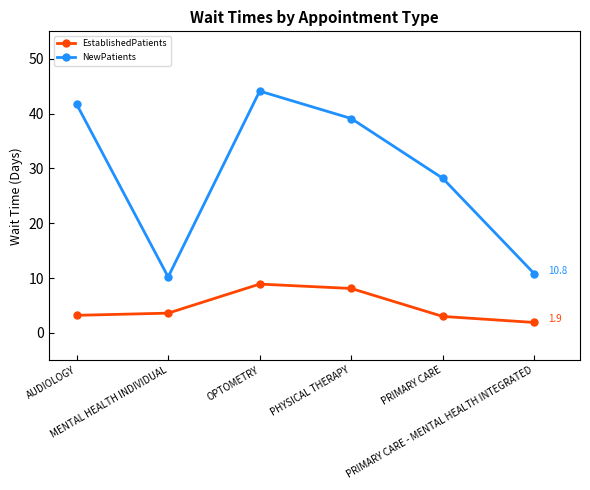

Read the NewPatients value at OPTOMETRY.

44.1